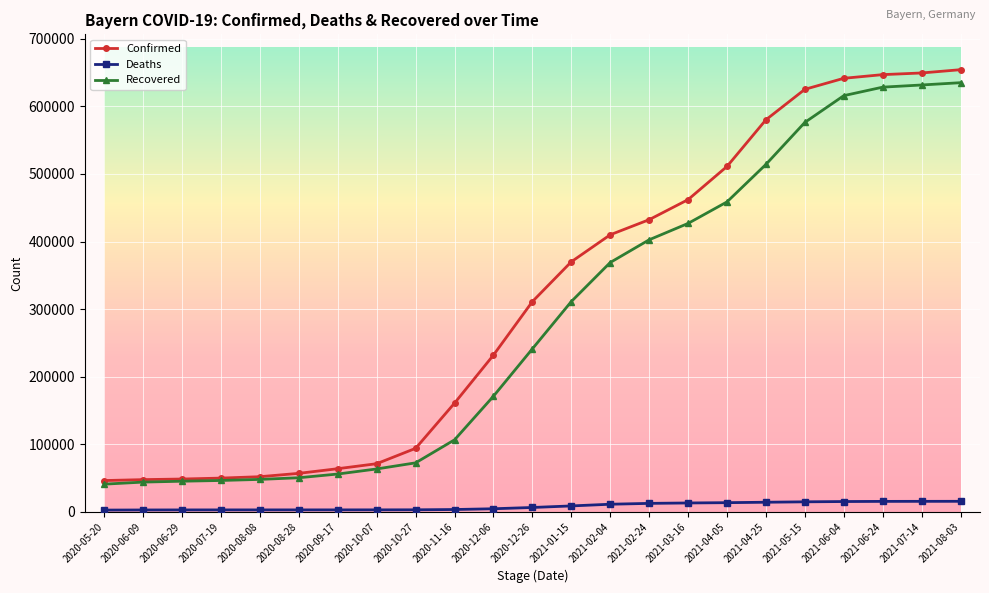

At 2020-12-26, list the series in order from largest to smallest.

Confirmed, Recovered, Deaths